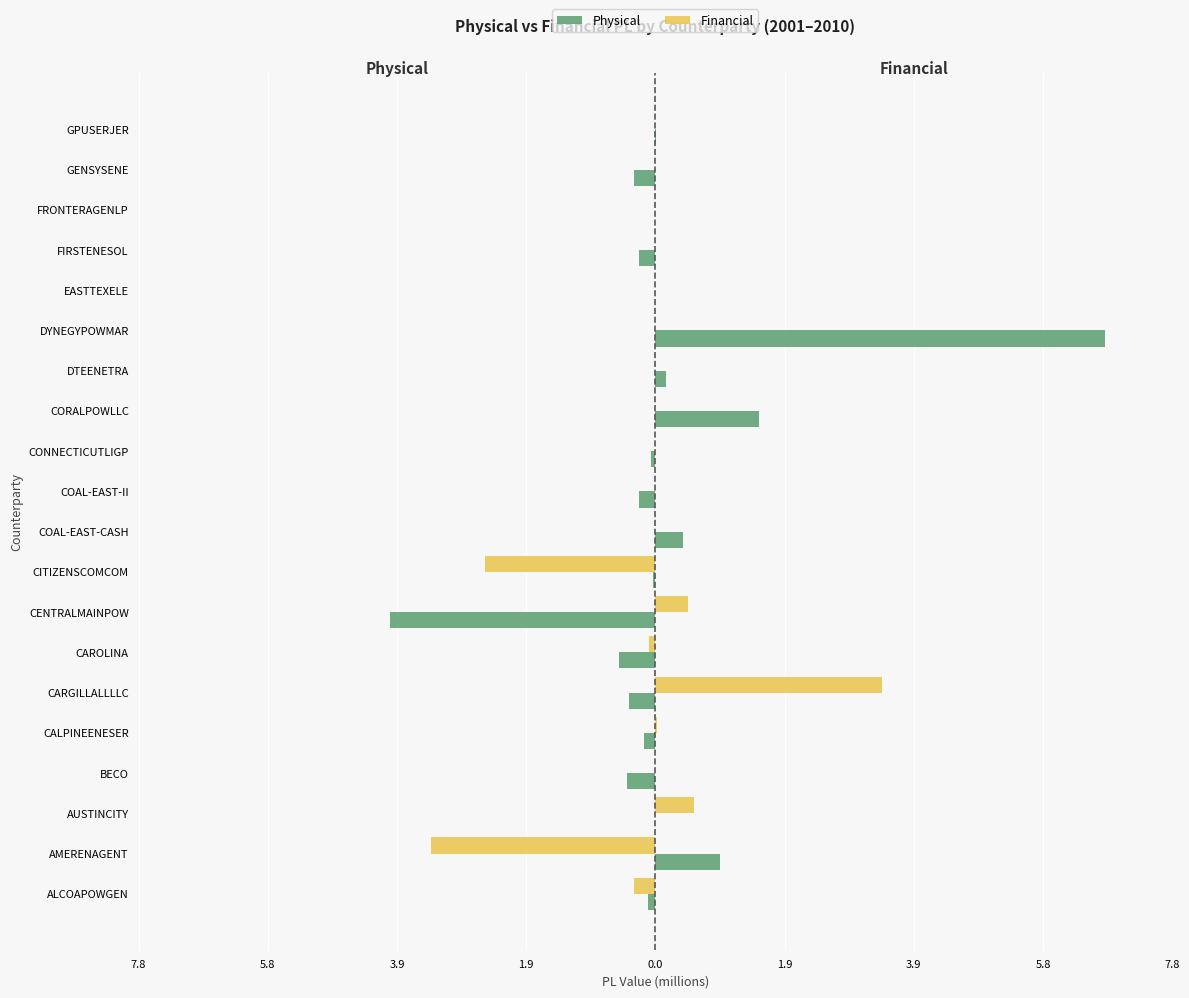

What are all the series names shown in the legend?

Physical, Financial